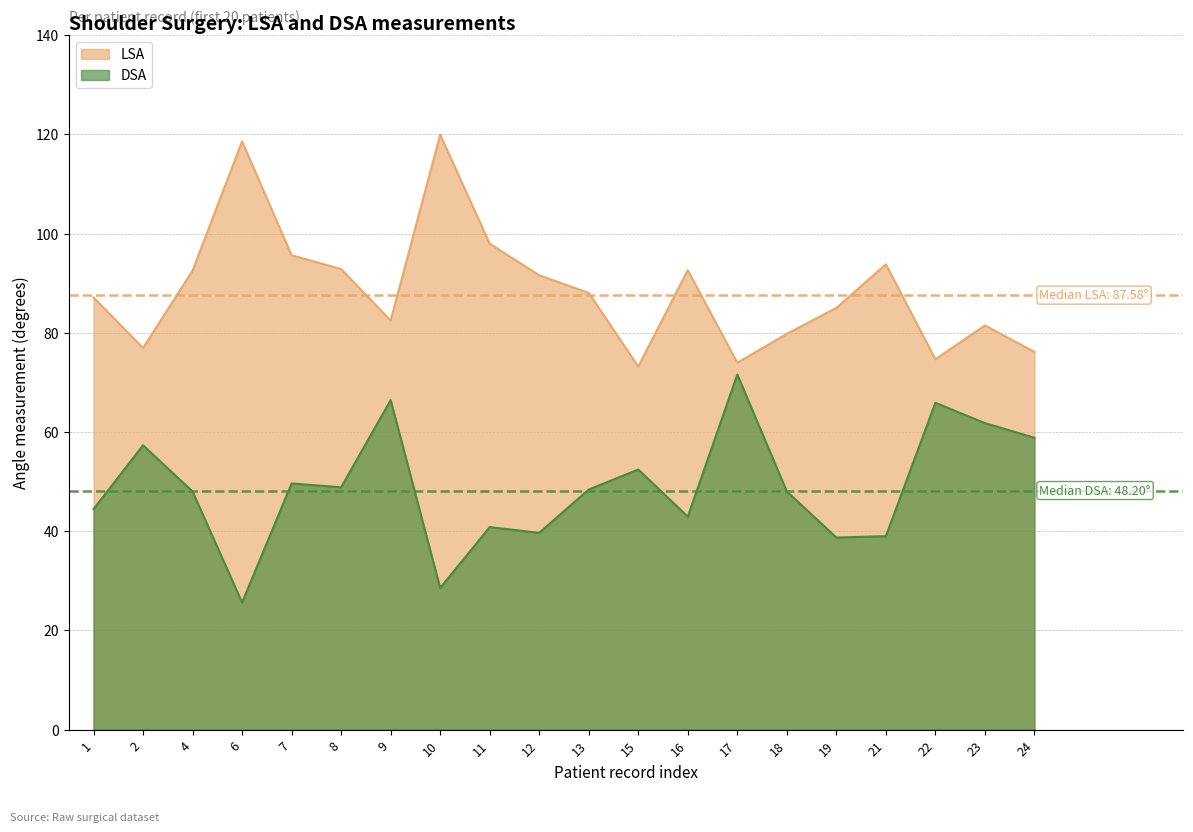

At which label does LSA reach its peak?

10